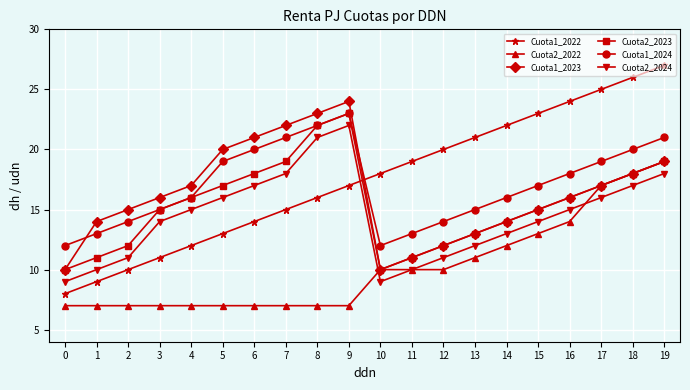

True or false: Cuota2_2024 and Cuota1_2023 intersect in this chart.

False